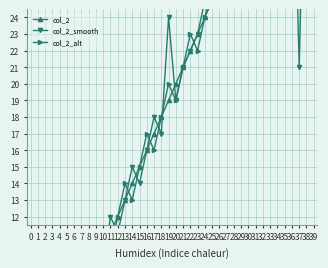

Is it true that col_2_alt equals 10 at 27?

False